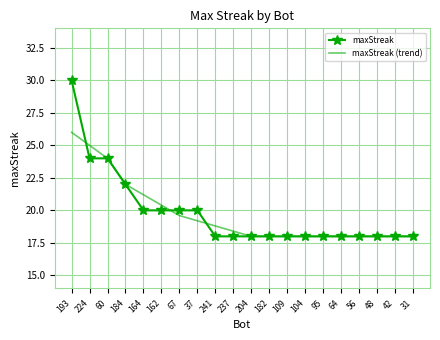

Rank the series by their maximum value, from lowest to highest.

maxStreak (trend), maxStreak